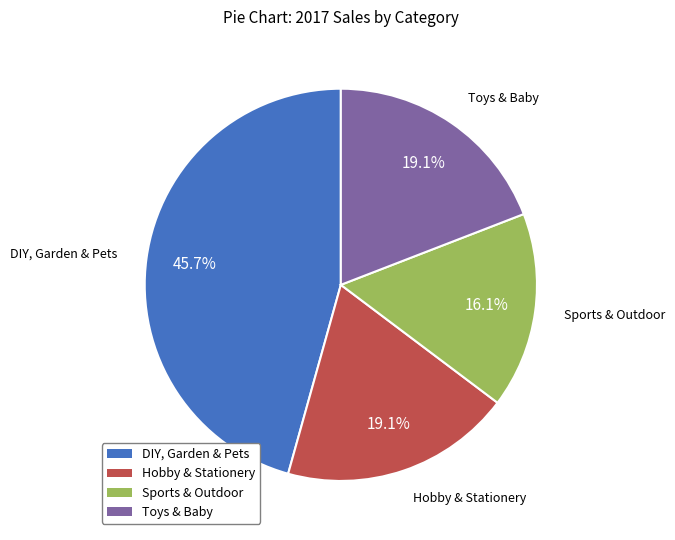

Is there any slice that represents more than half of the pie?

No